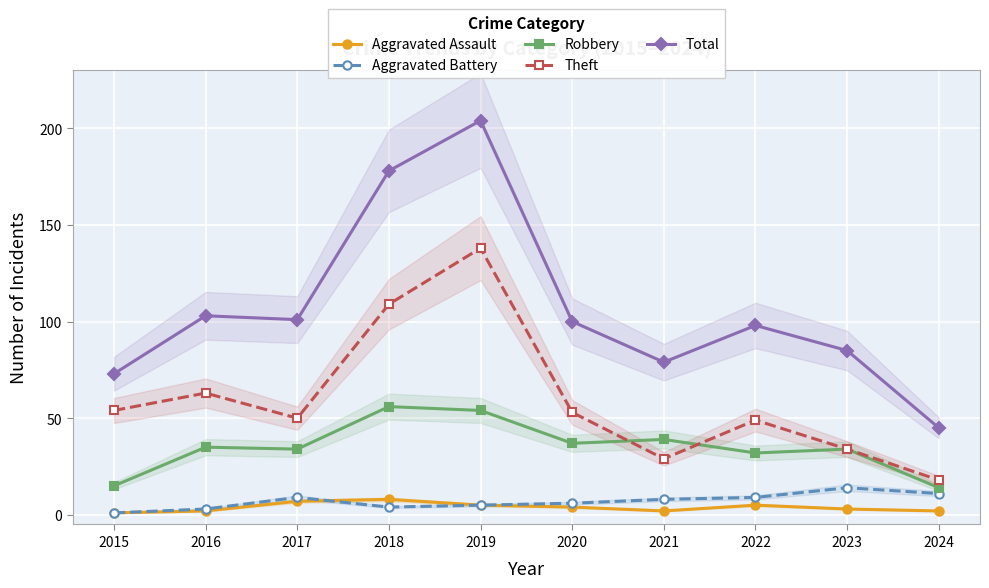

In Robbery, how many points are lower than both neighbors (excluding endpoints)?

3